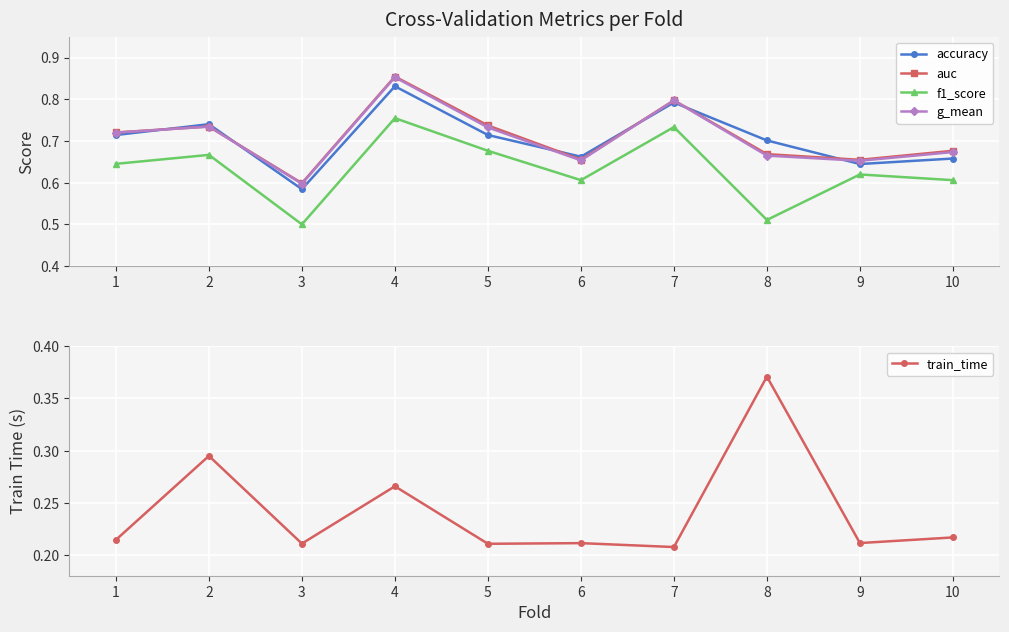

What are all the series names shown in the legend?

accuracy, auc, f1_score, g_mean, train_time